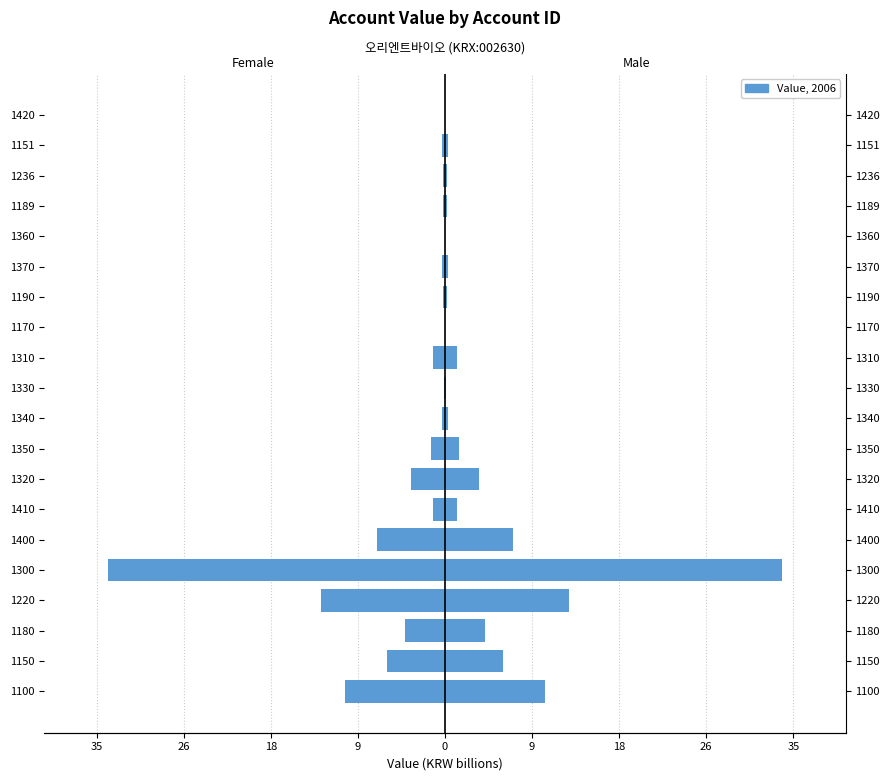

At 1170, list the series in order from smallest to largest.

female, male